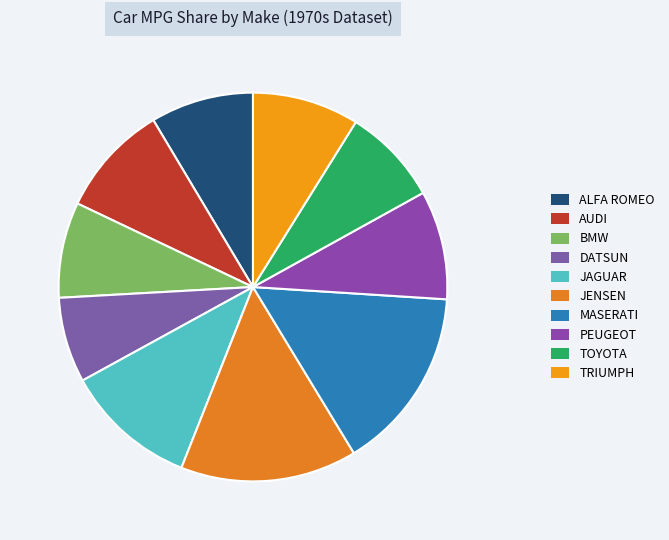

Is the sum of DATSUN and ALFA ROMEO greater than half?

No